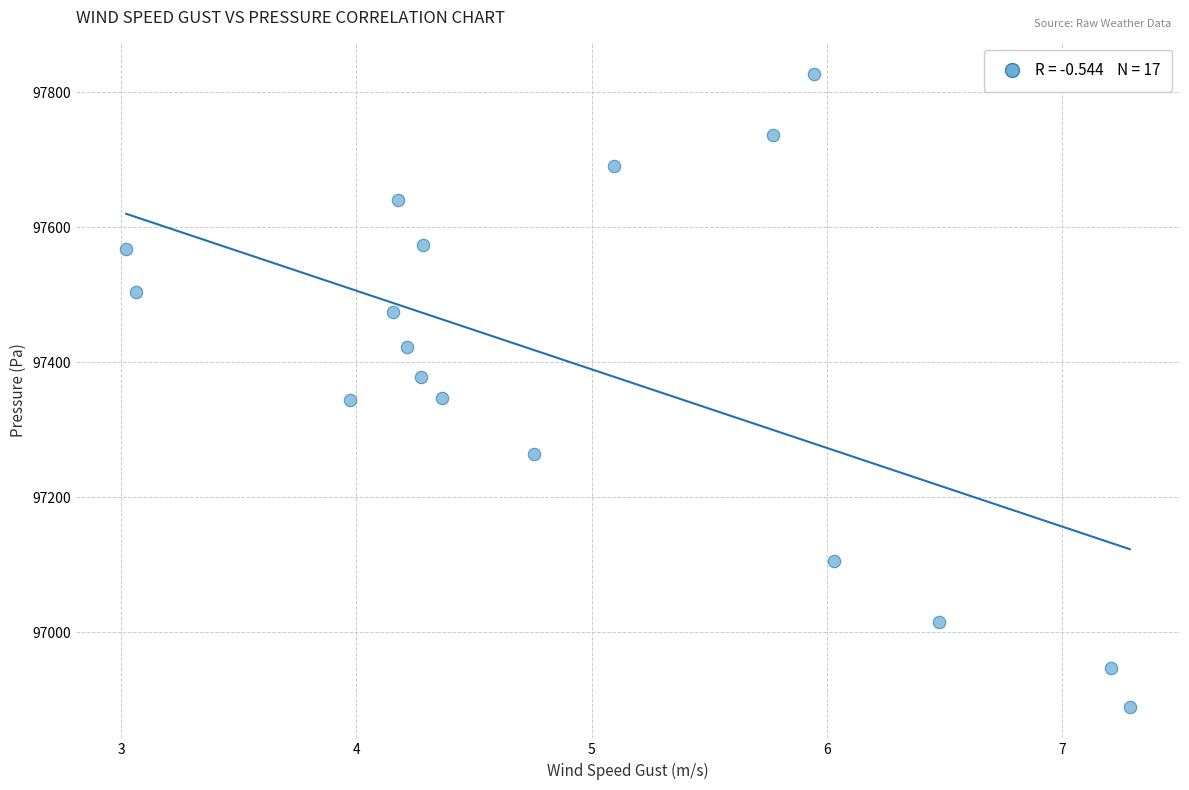

What is the range of Y values (max minus min)?

937.9